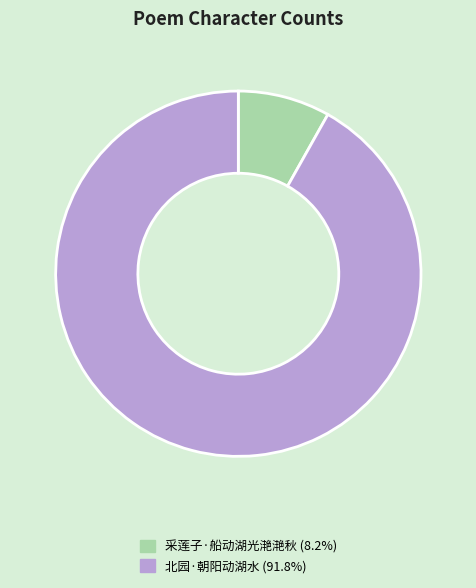

Approximately how many times larger is the value at 采莲子·船动湖光滟滟秋 compared to 北园·朝阳动湖水?

0.1